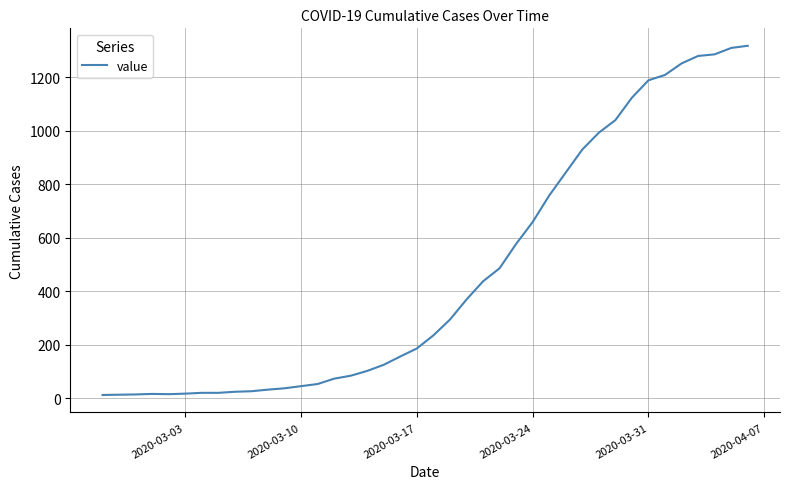

What is the greatest value displayed?

1318